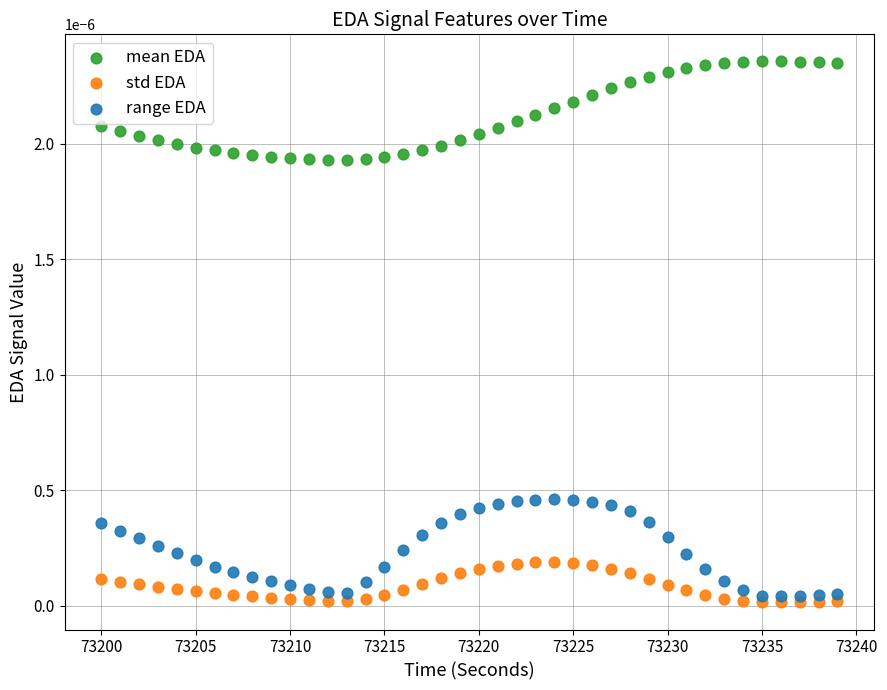

What are all the series names shown in the legend?

mean EDA, std EDA, range EDA